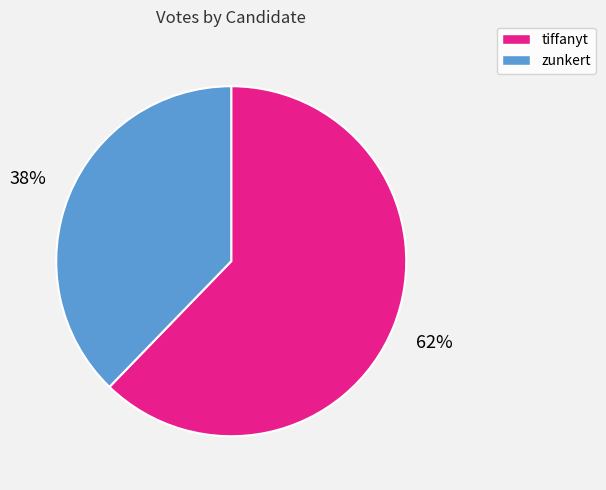

To the nearest percent, what portion does tiffanyt represent?

62%